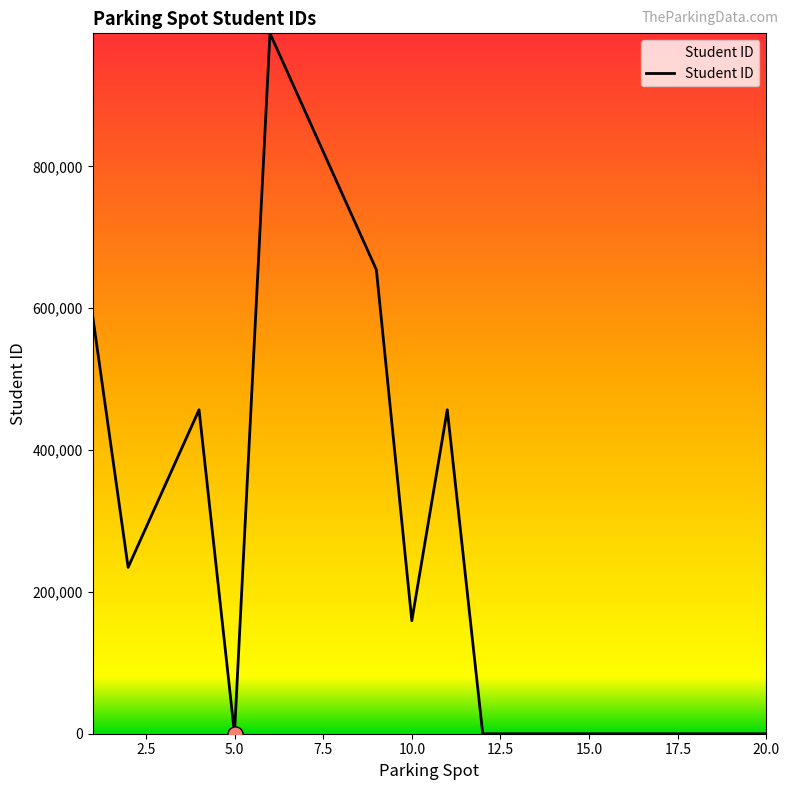

What is the difference between the maximum and minimum values?

987654